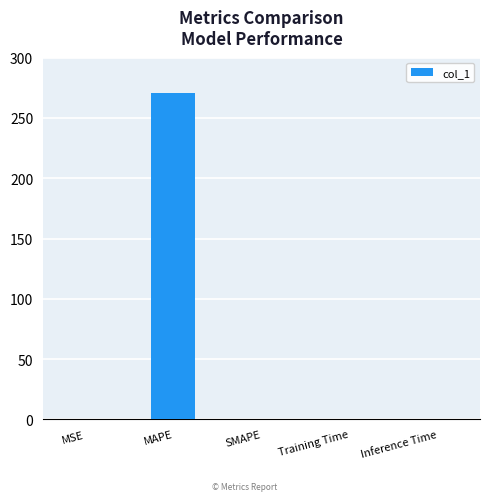

Which label corresponds to the largest value in the chart?

MAPE